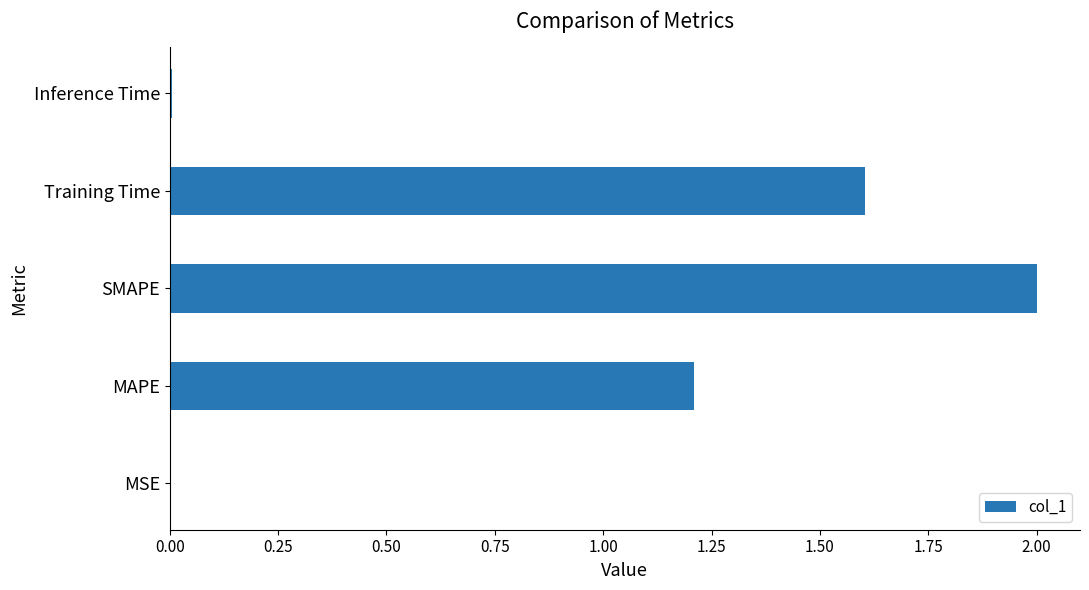

What is the maximum value shown in the chart?

2.0